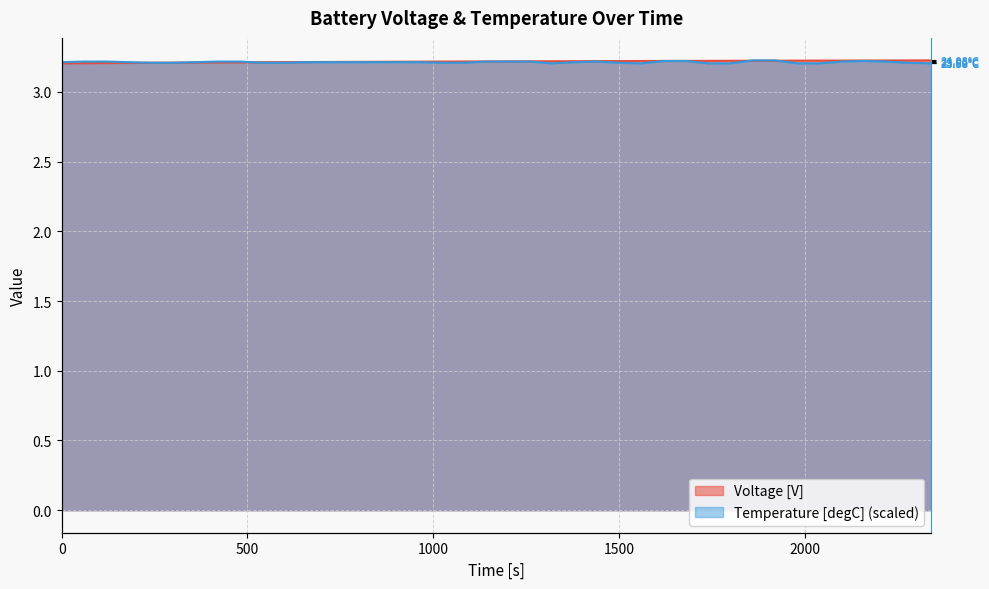

What is the value of the Voltage [V] point at the 26th from the left?

3.2